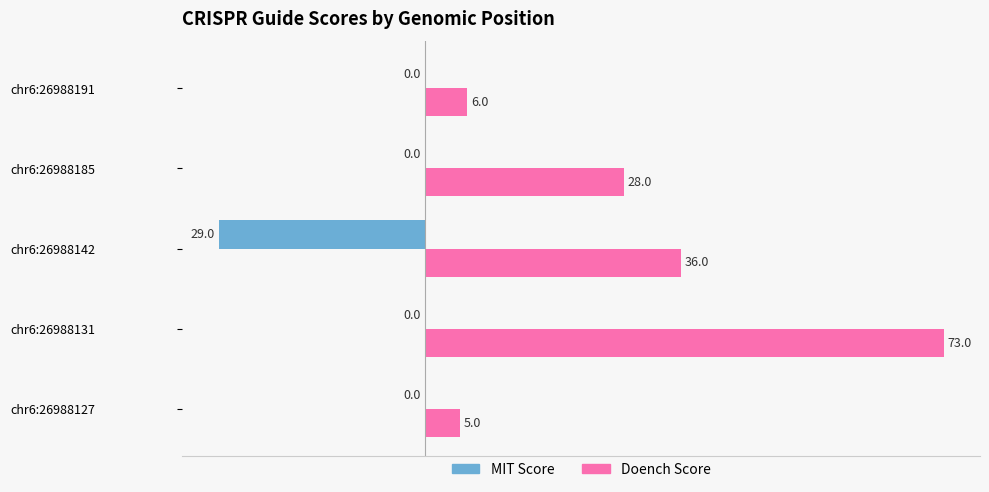

Between chr6:26988127 and chr6:26988191, which series saw the biggest shift?

Doench Score